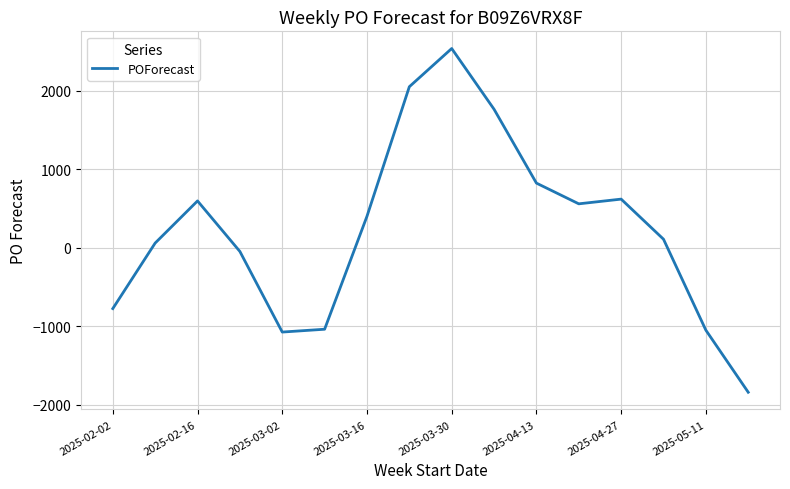

What is the difference between the maximum and minimum values?

4380